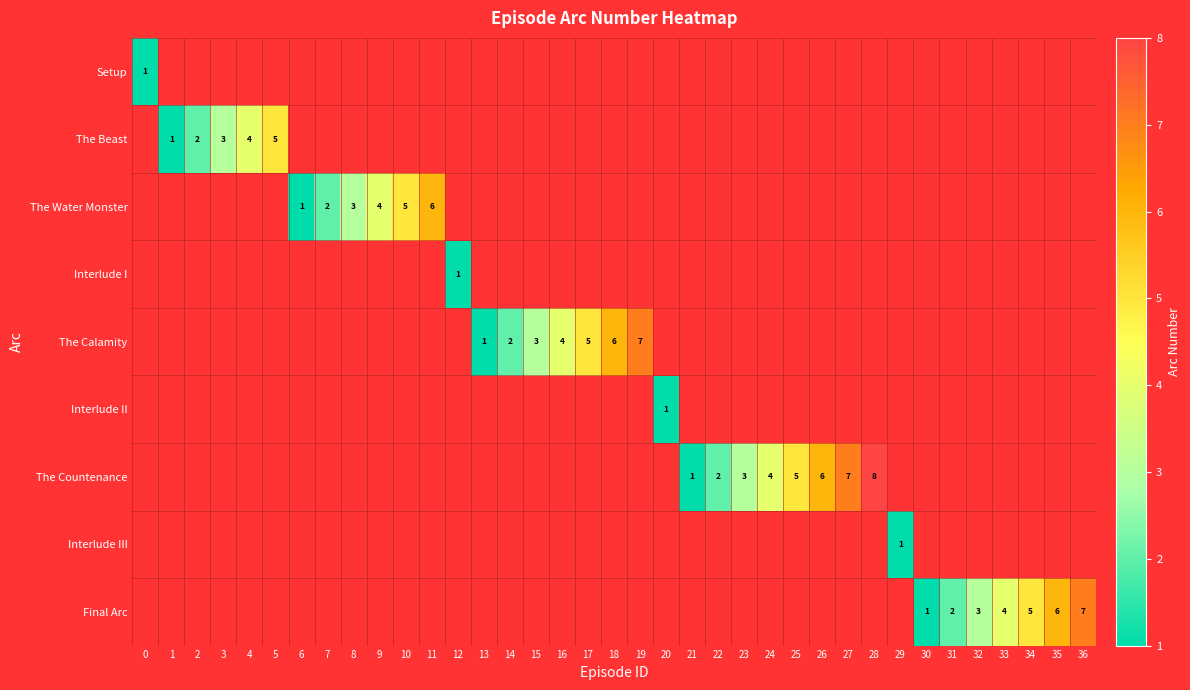

Which series has the largest total across all categories?

The Countenance